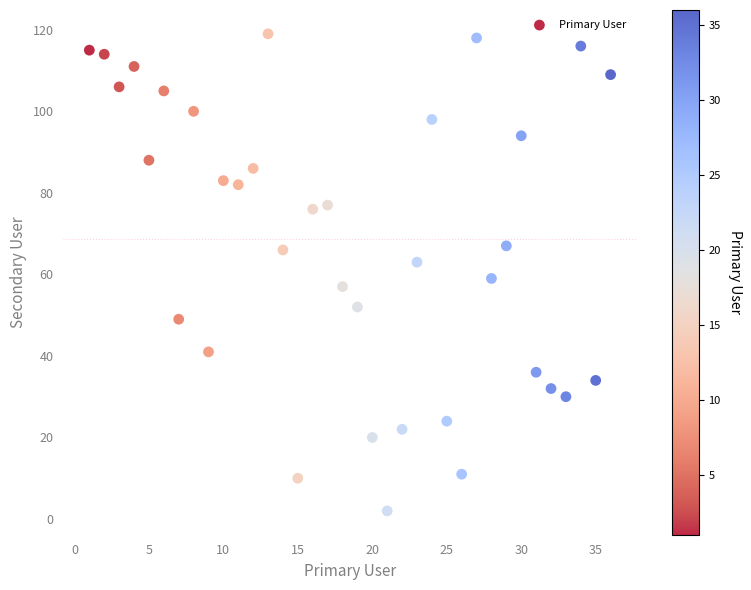

What is the range of X values (max minus min)?

35